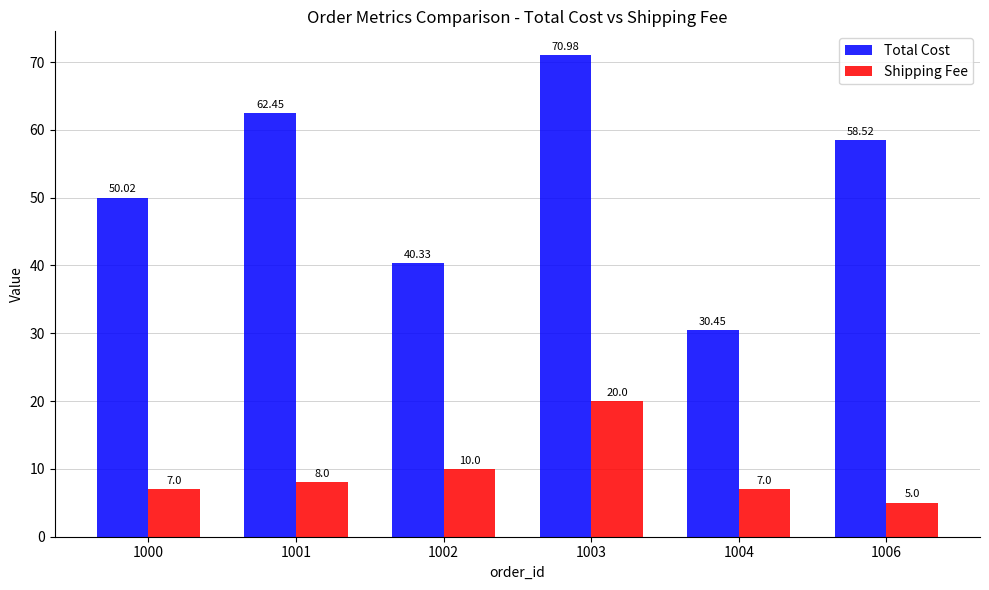

Does the chart contain stacked bars?

No